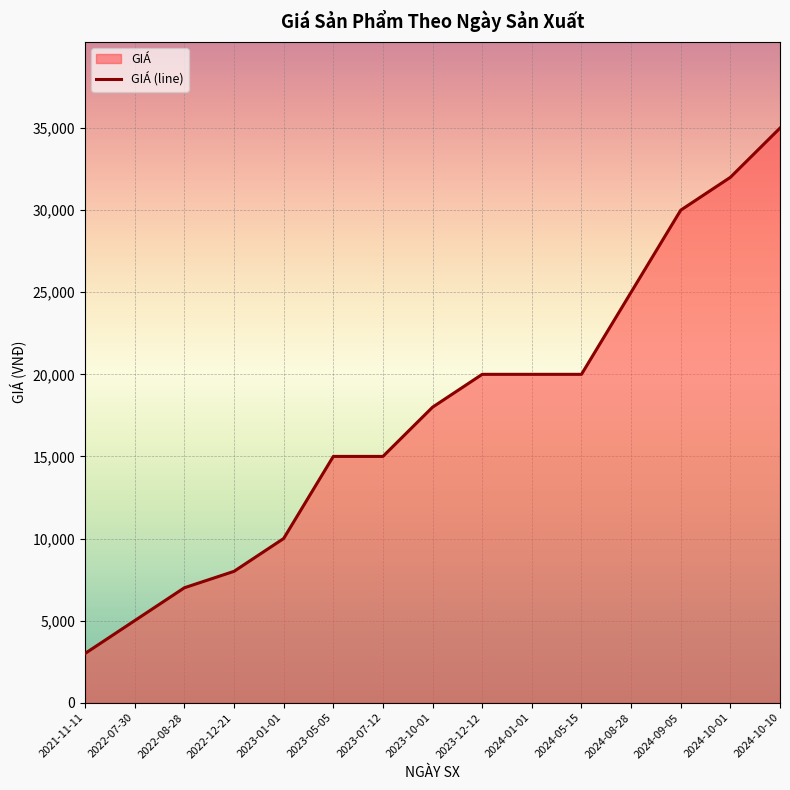

What is the label of the 2nd point from the left?

2022-07-30